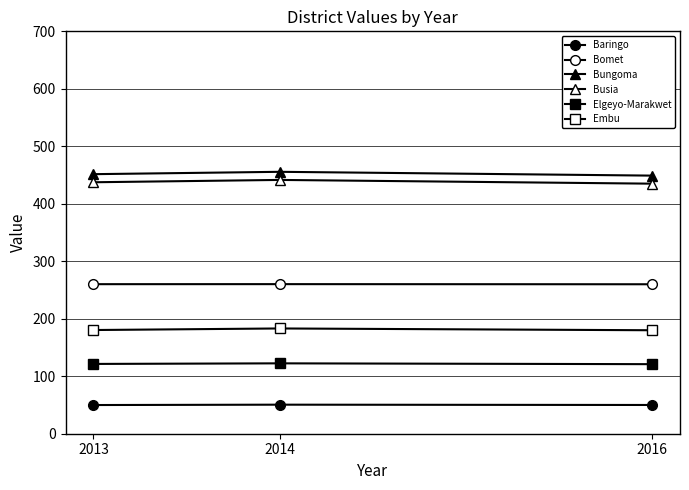

How many series are shown in this chart?

6